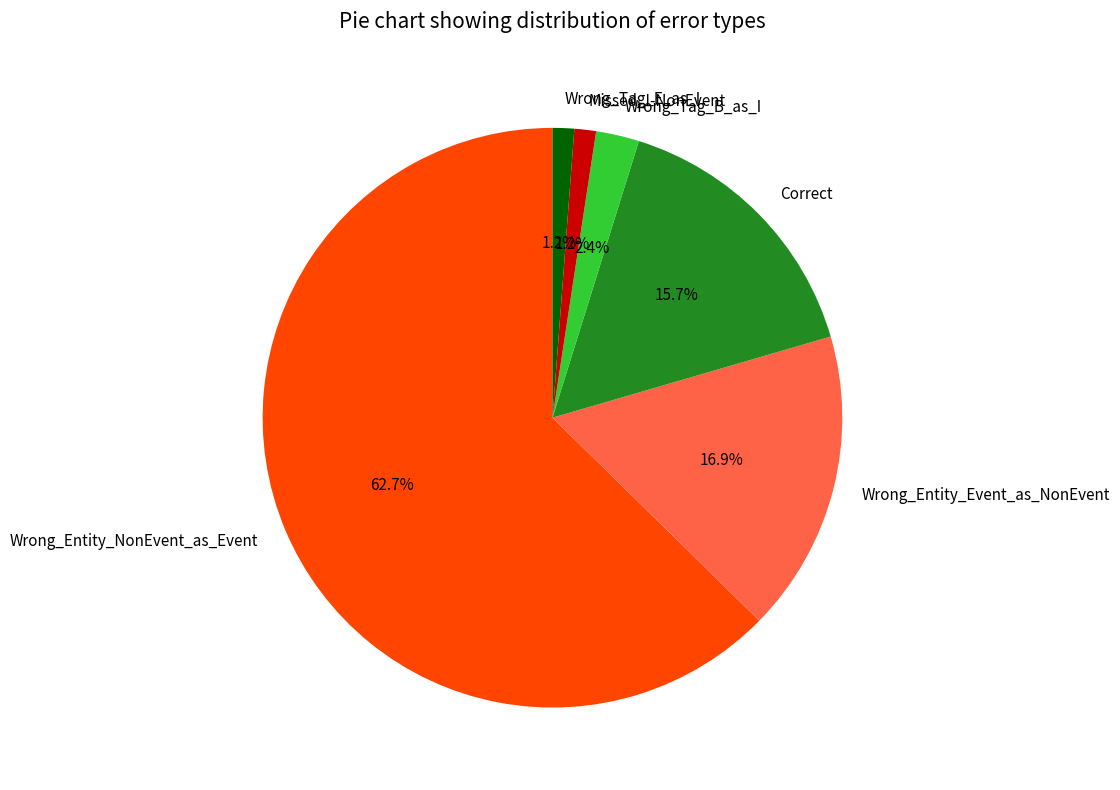

To the nearest percent, what portion does Correct represent?

16%